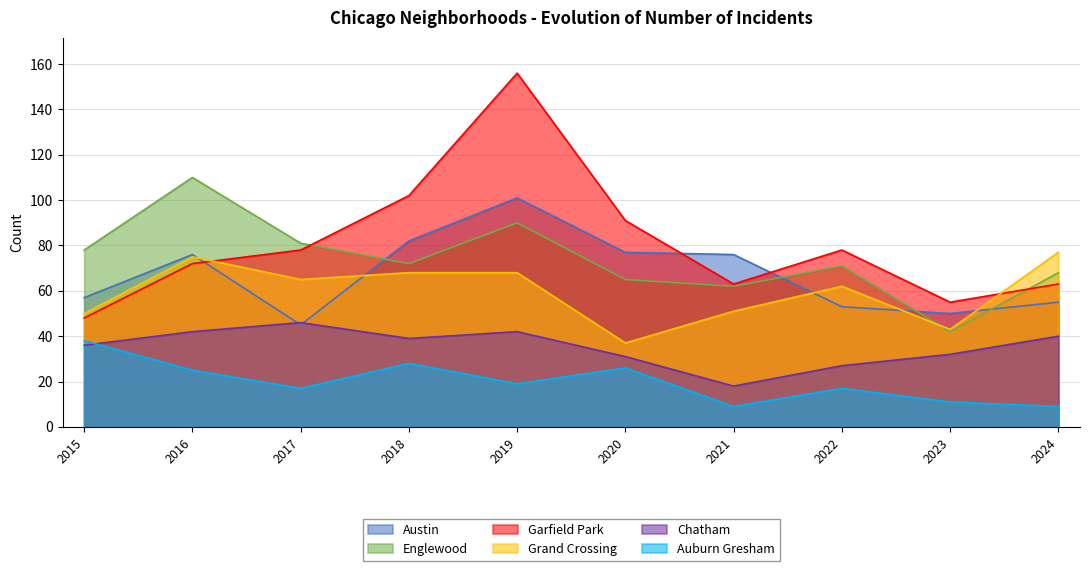

What is the sum of all Garfield Park values?

806